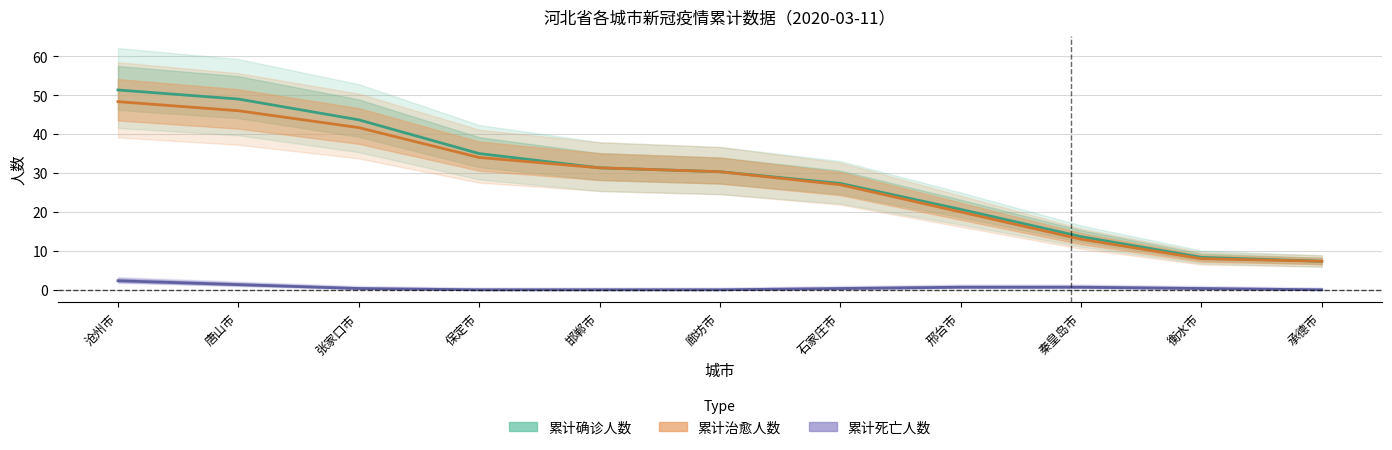

What is the label of the 3rd point from the left?

张家口市